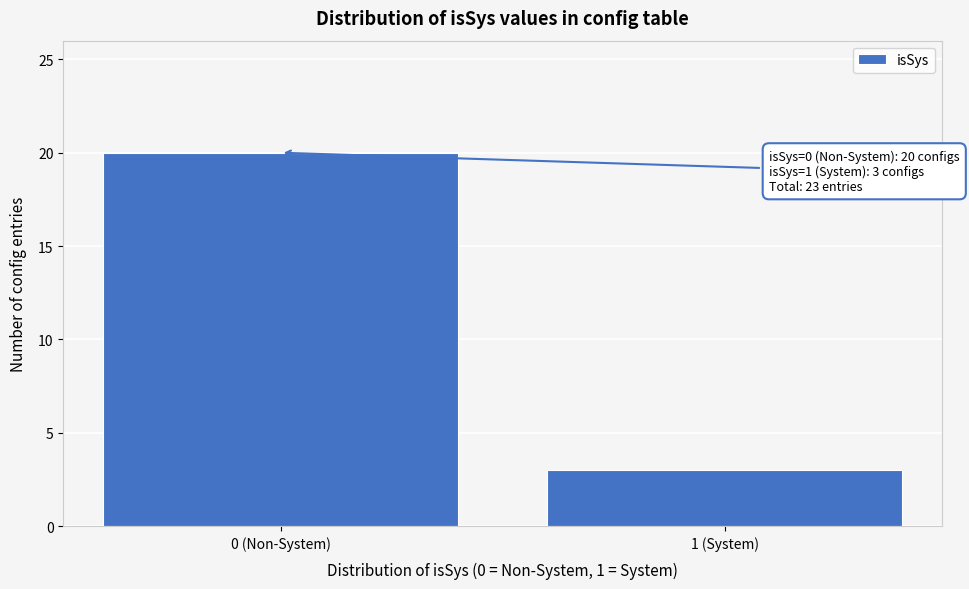

Reading left to right, extract all data points from this chart.

0 (Non-System)=20	1 (System)=3